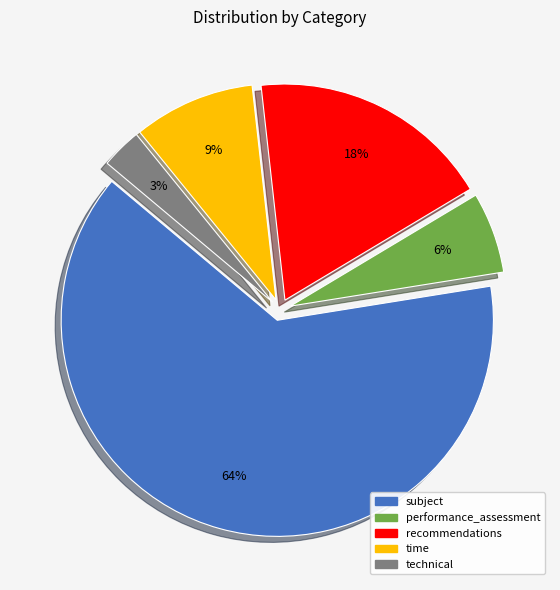

What is the majority slice?

subject